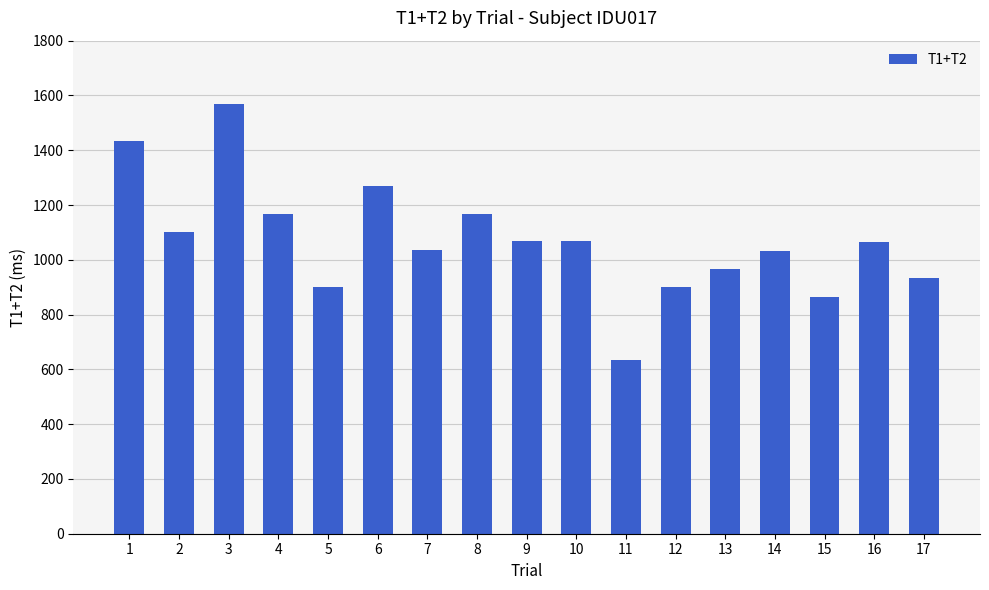

What is the greatest value displayed?

1568